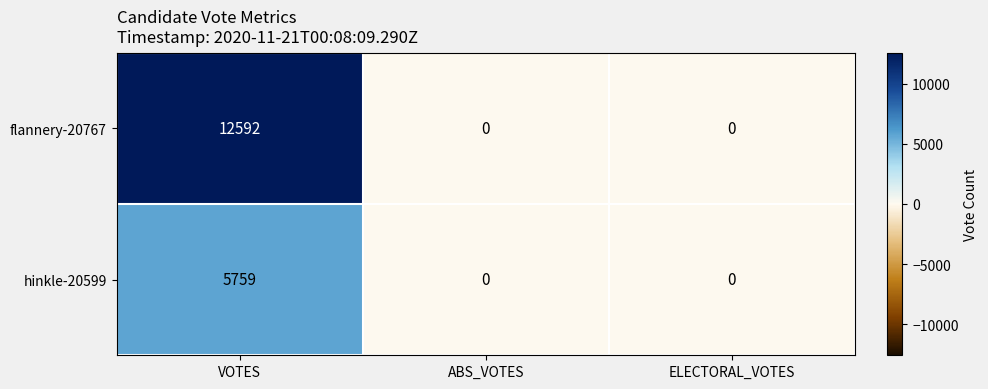

List the series in order of their overall mean, lowest first.

hinkle-20599, flannery-20767